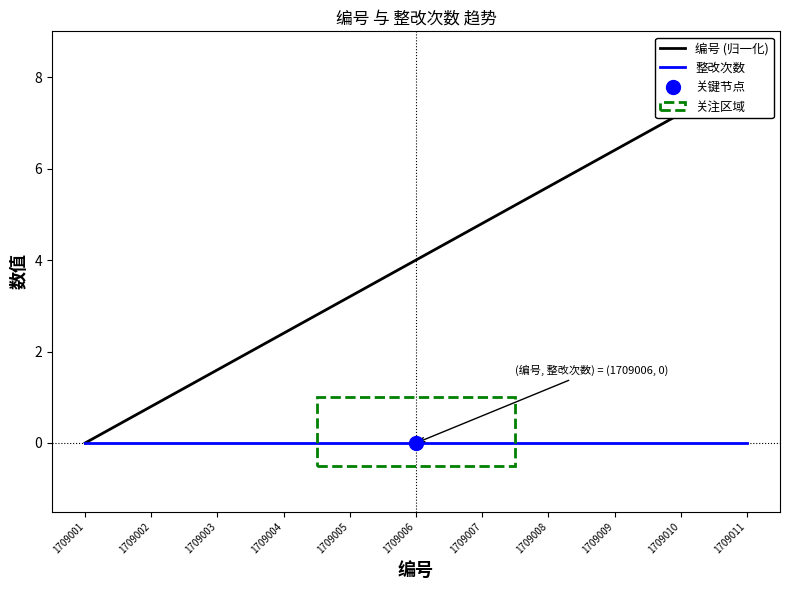

How many series are shown in this chart?

2